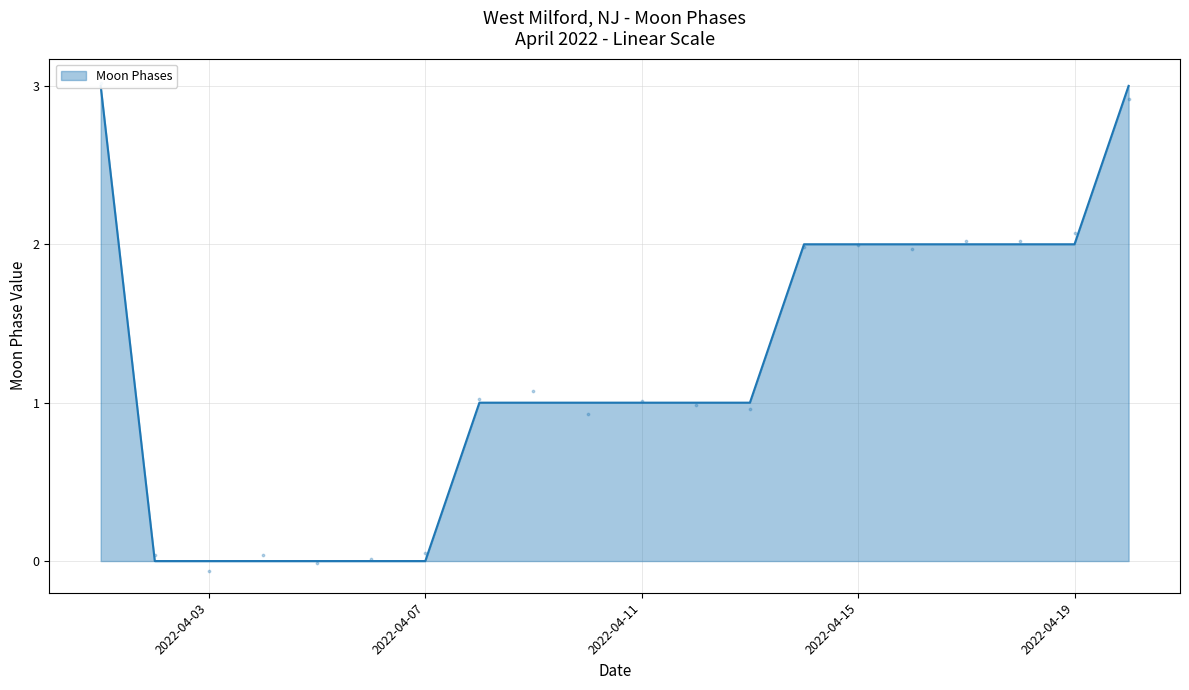

Between 2022-04-18 and 2022-04-07, which is larger?

2022-04-18